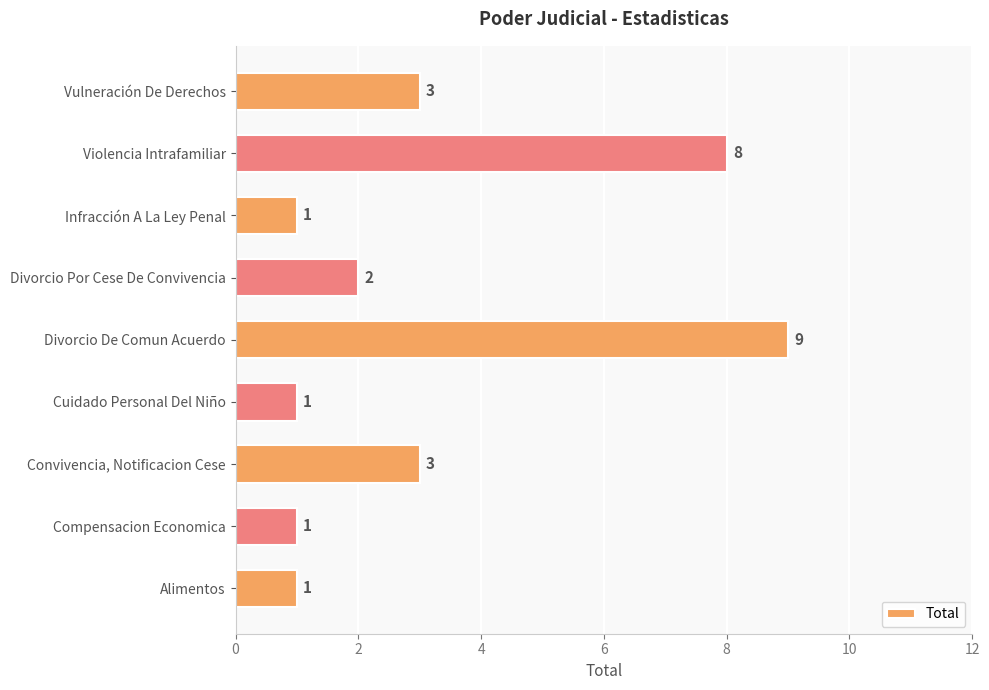

Count the values in the range 1 to 3.

7